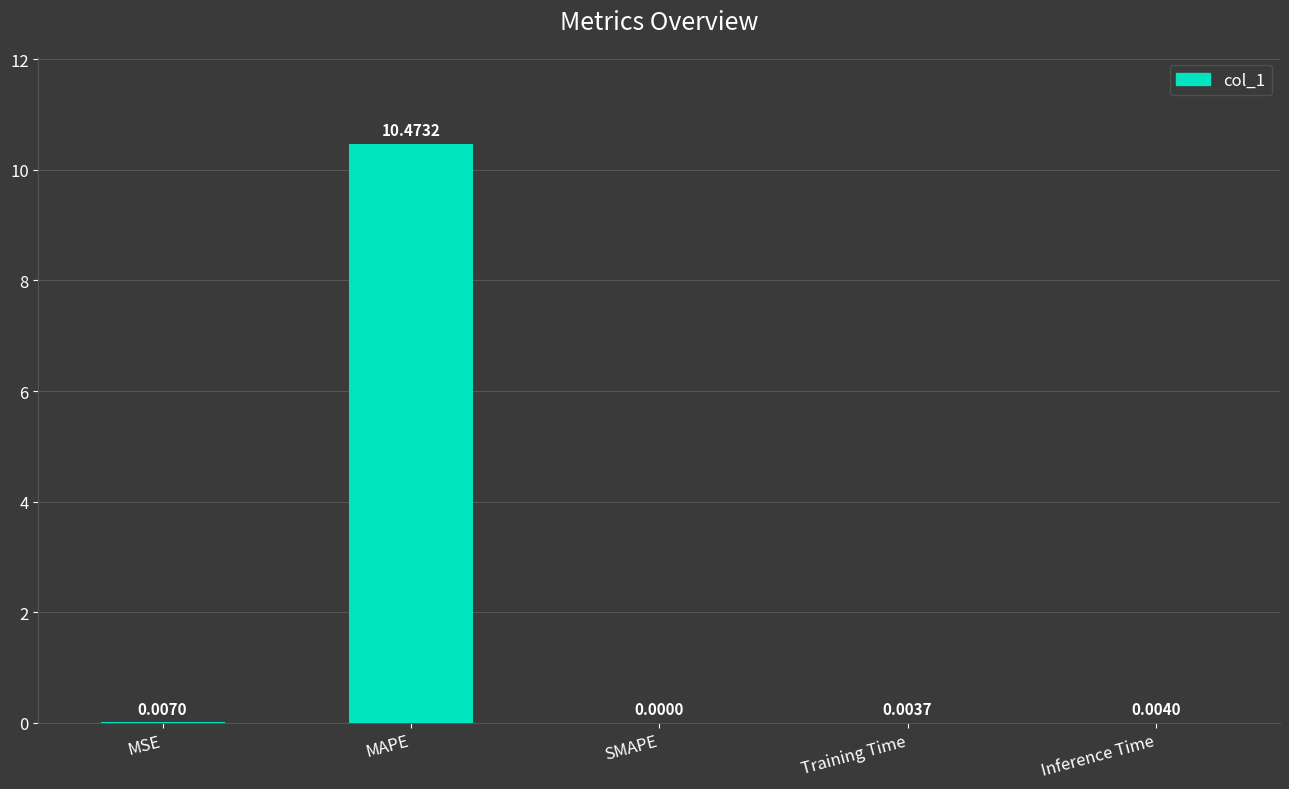

Between Training Time and SMAPE, which is larger?

Training Time